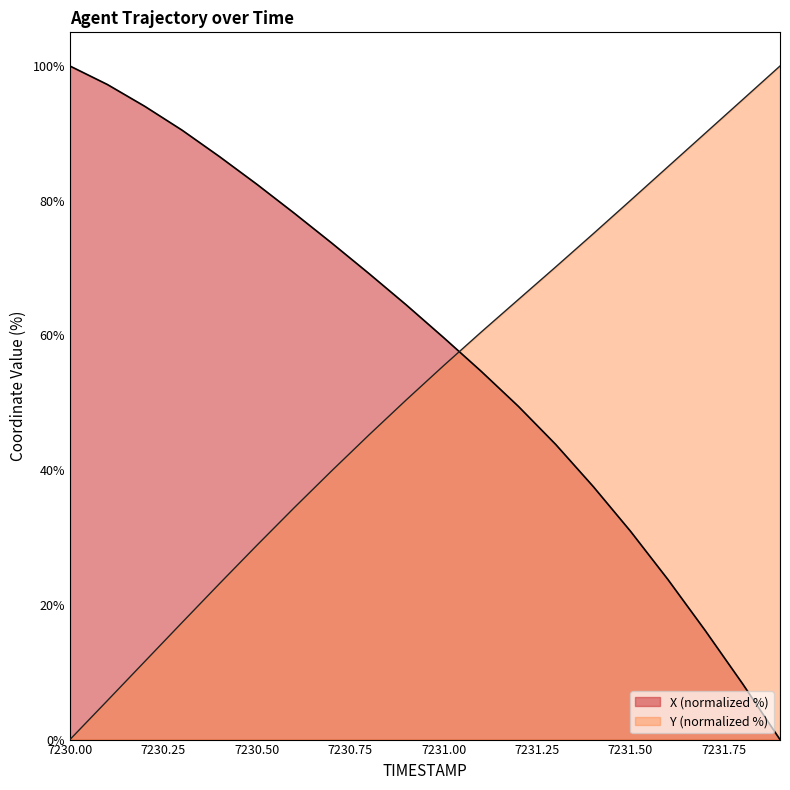

Rank the series by their maximum value, from highest to lowest.

X, Y